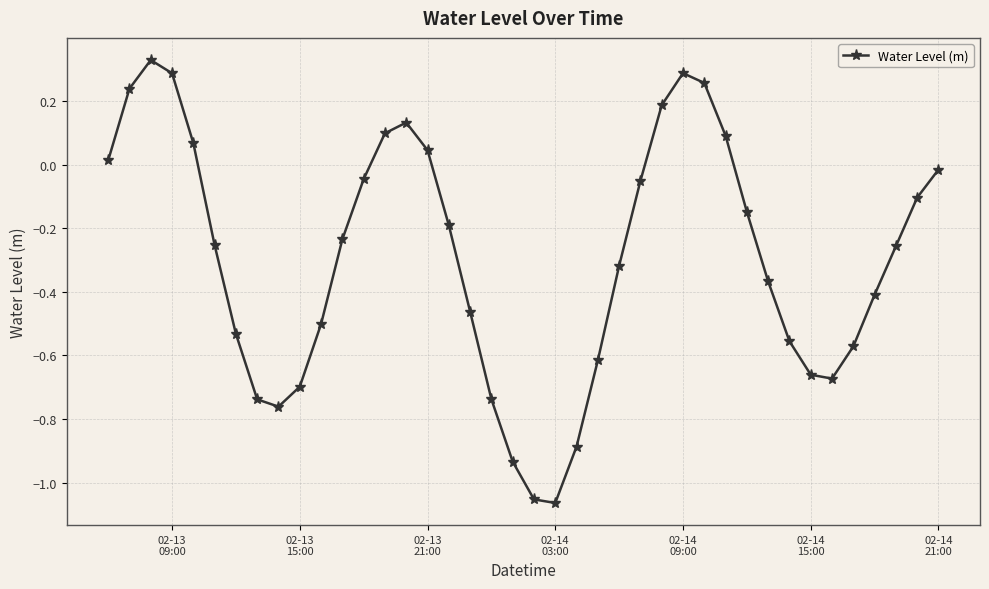

True or false: there are more than 1 points higher than both neighbors.

True